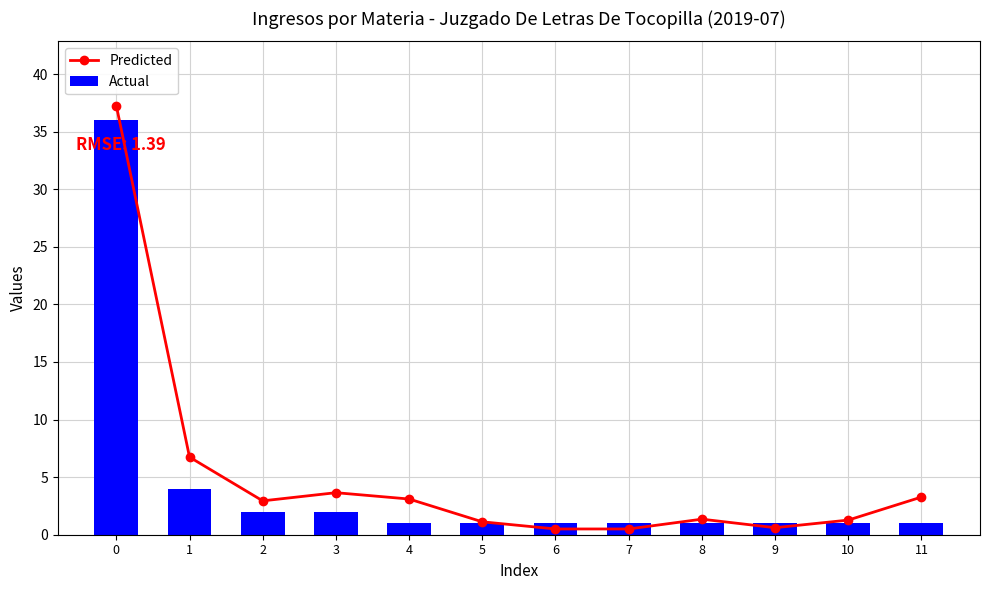

What value does the Actual series have at 3?

2